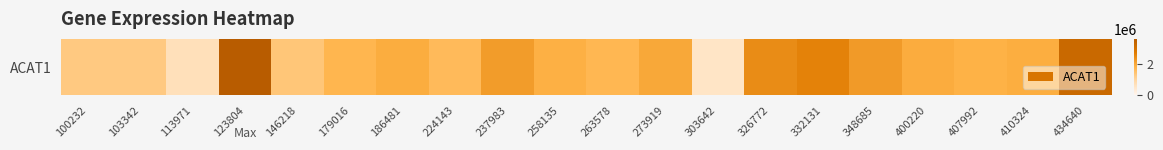

True or false: the data shows 1914828 at 186481.

True